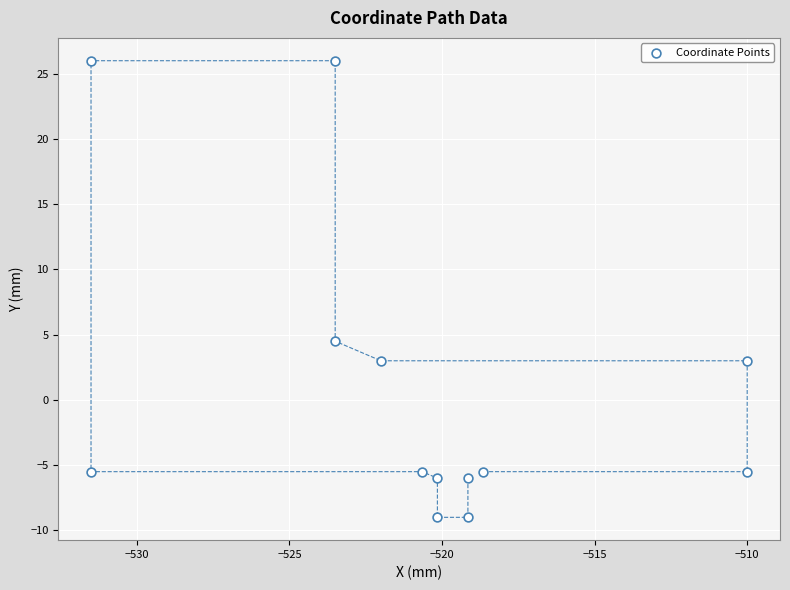

What is the range of X values (max minus min)?

21.5